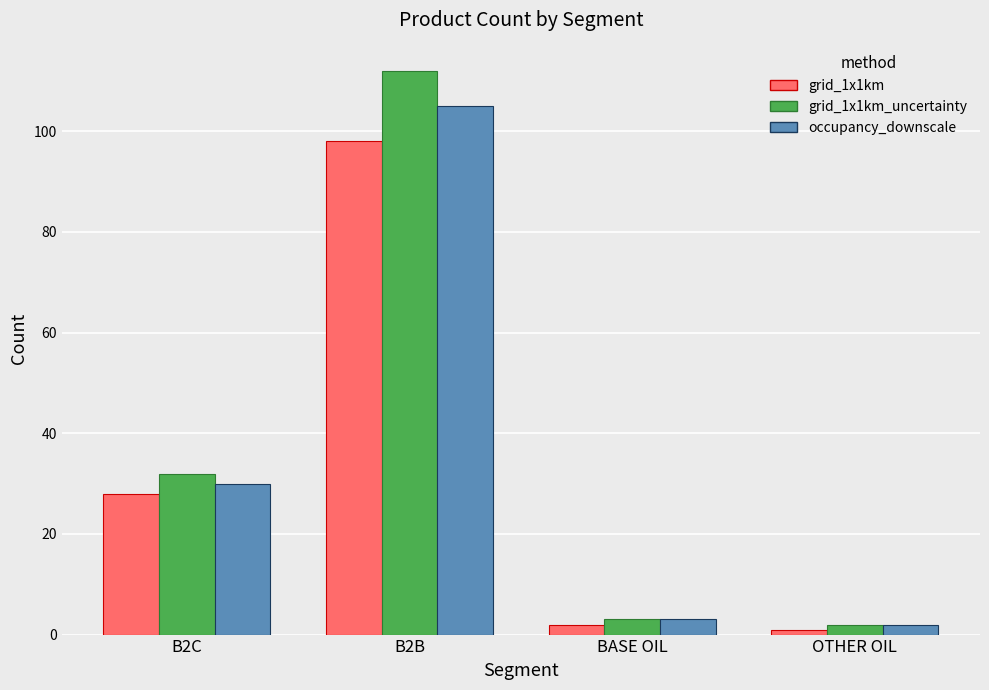

What is the label of the 2nd bar from the left?

B2B